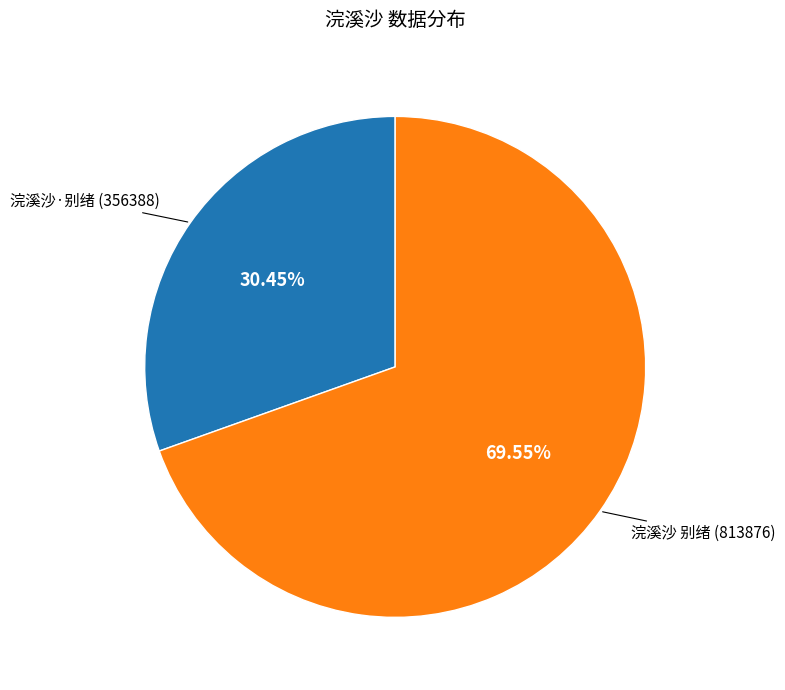

To the nearest percent, what is the difference between the largest and smallest slice percentages?

39%